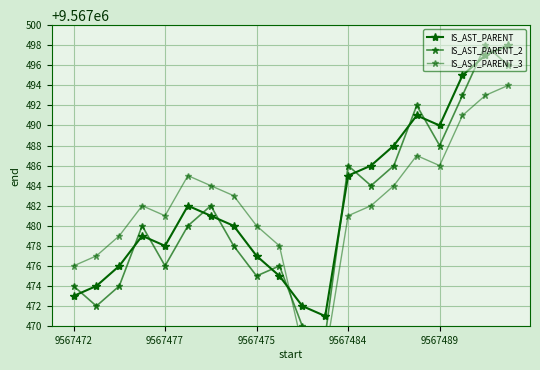

List the series in order of their peak value, highest first.

IS_AST_PARENT, IS_AST_PARENT_2, IS_AST_PARENT_3